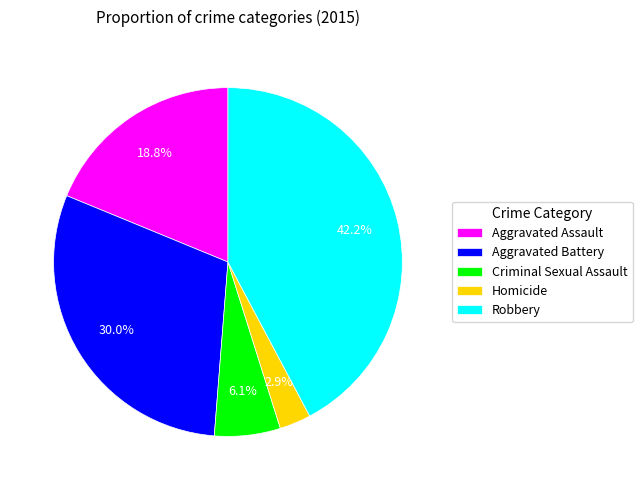

What percentage is the Homicide slice, to the nearest percent?

3%